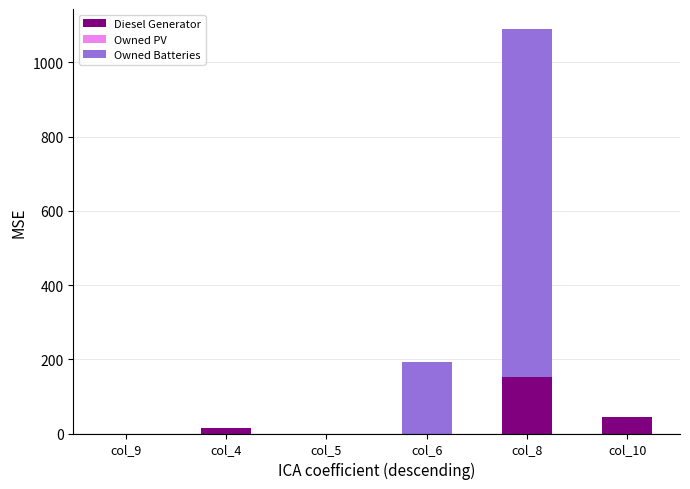

The Diesel Generator series shows 152.0 at col_8. True or false?

True